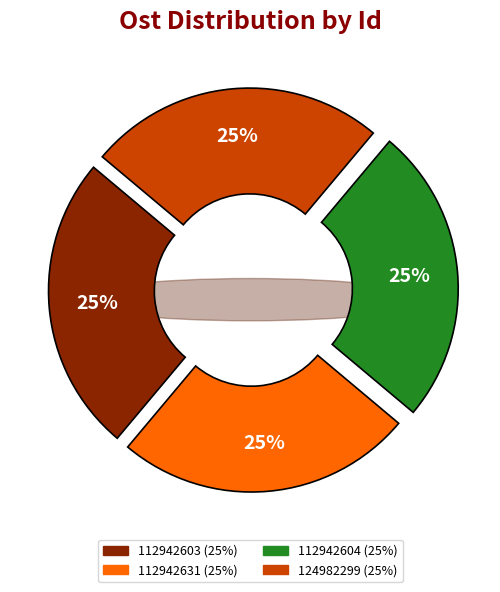

Which has a higher value, 112942631 or 112942604?

112942604